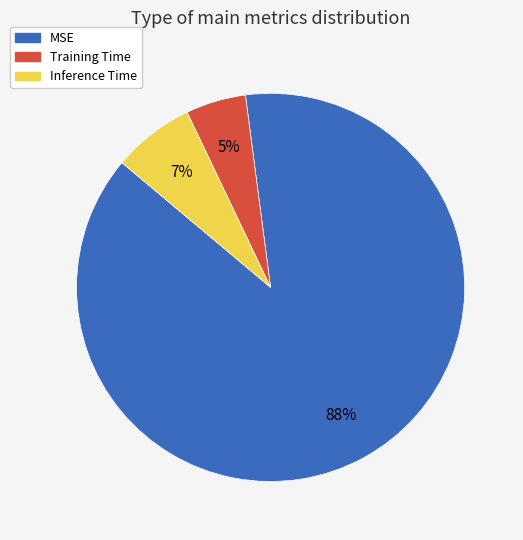

Do Training Time and Inference Time together represent more than half of the pie?

No